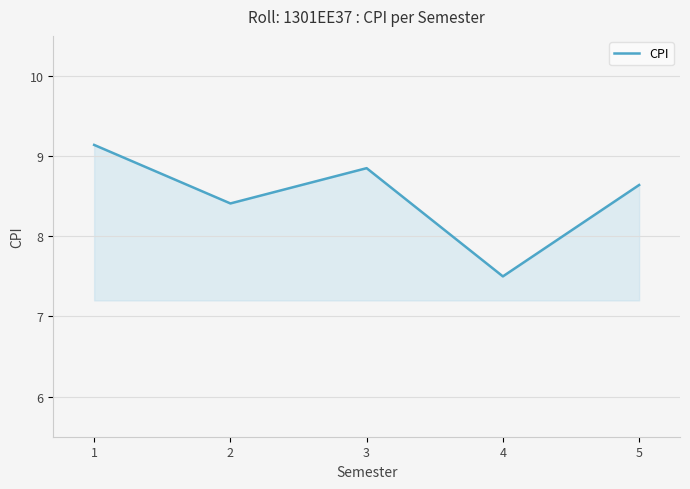

At which category does the chart reach its minimum across all series?

4